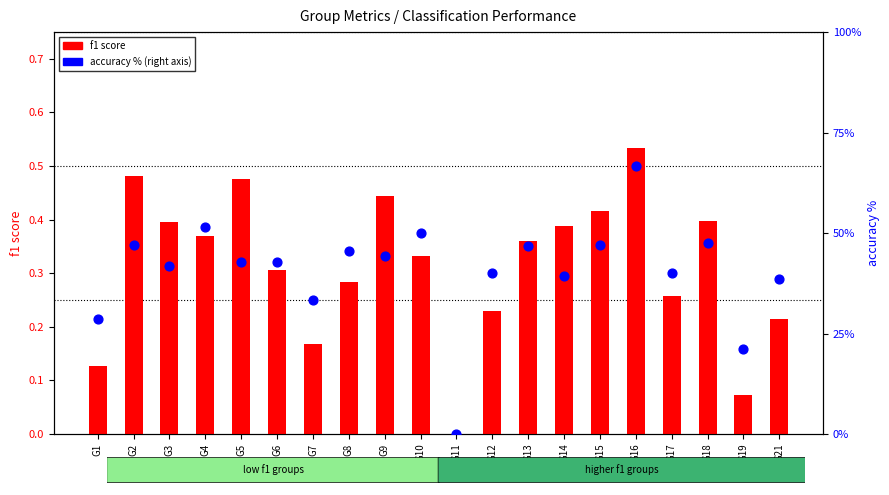

At how many categories does at least one series exceed 66?

1